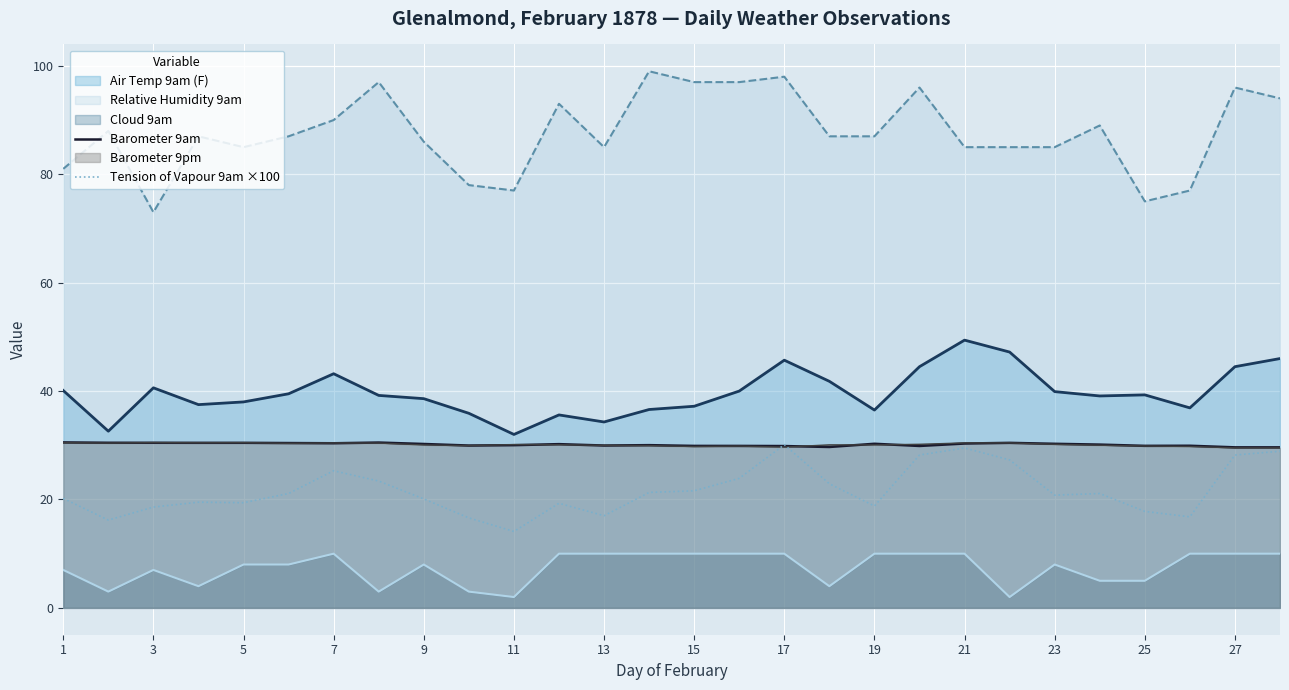

True or false: Cloud 9am and Air Temp 9am (F) cross at least once.

False